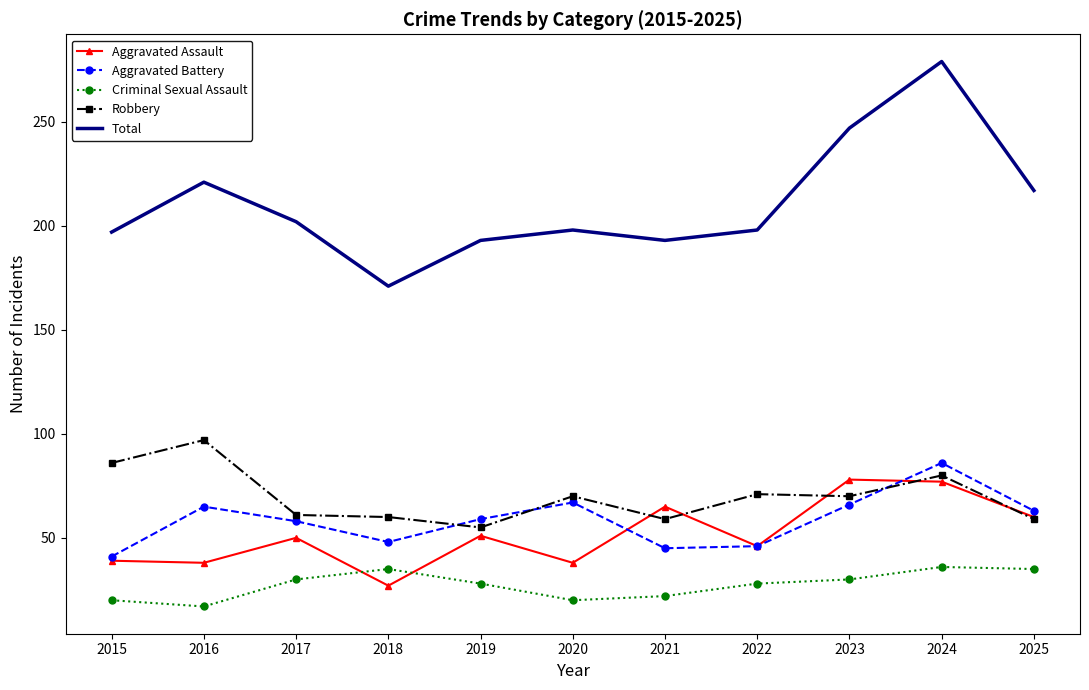

Rank the series at 2024 from highest to lowest value.

Total, Aggravated Battery, Robbery, Aggravated Assault, Criminal Sexual Assault